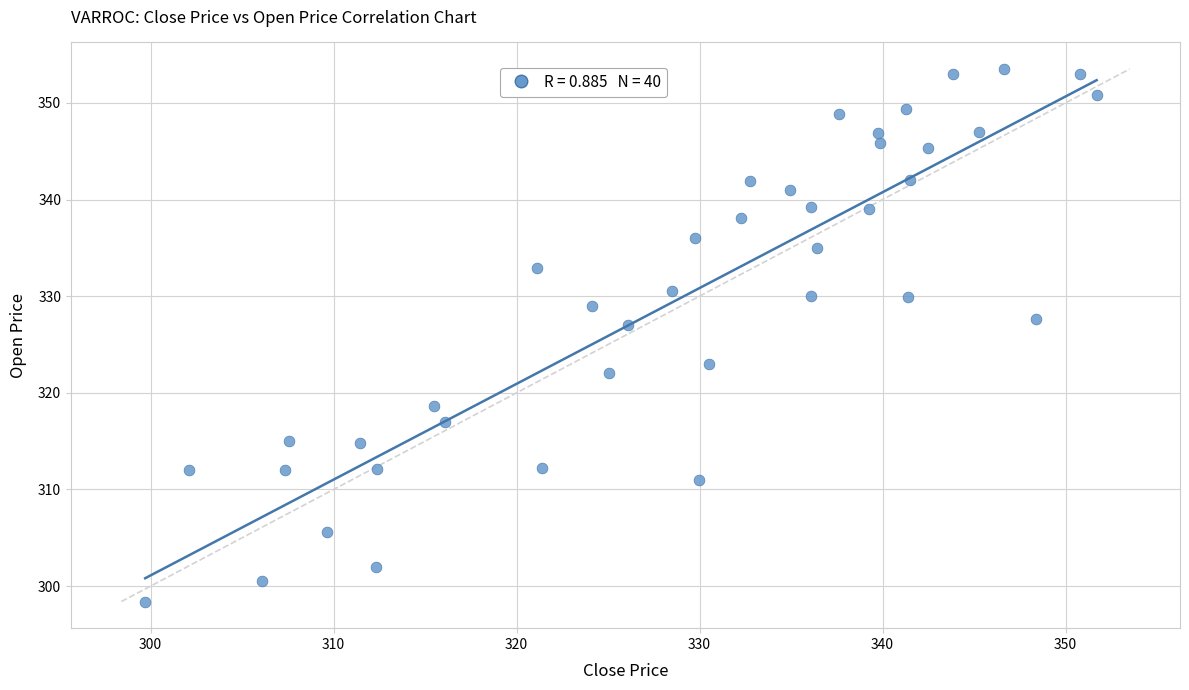

What is the range of Y values (max minus min)?

55.1